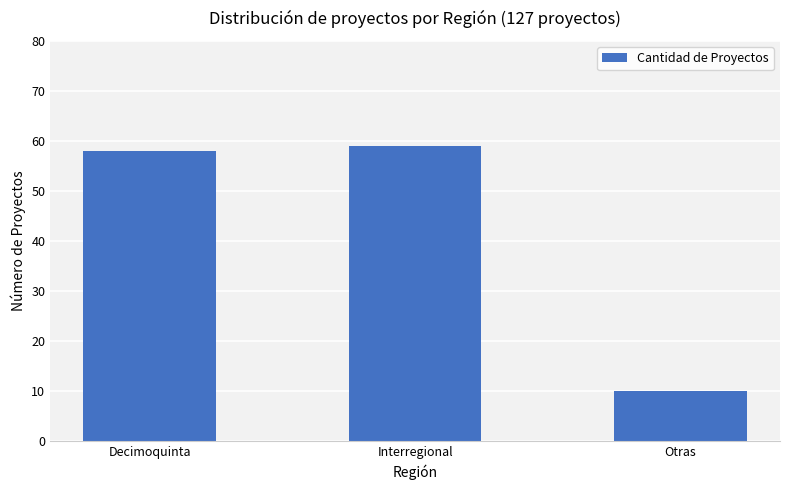

The chart shows a value of 10 at Otras. True or false?

True